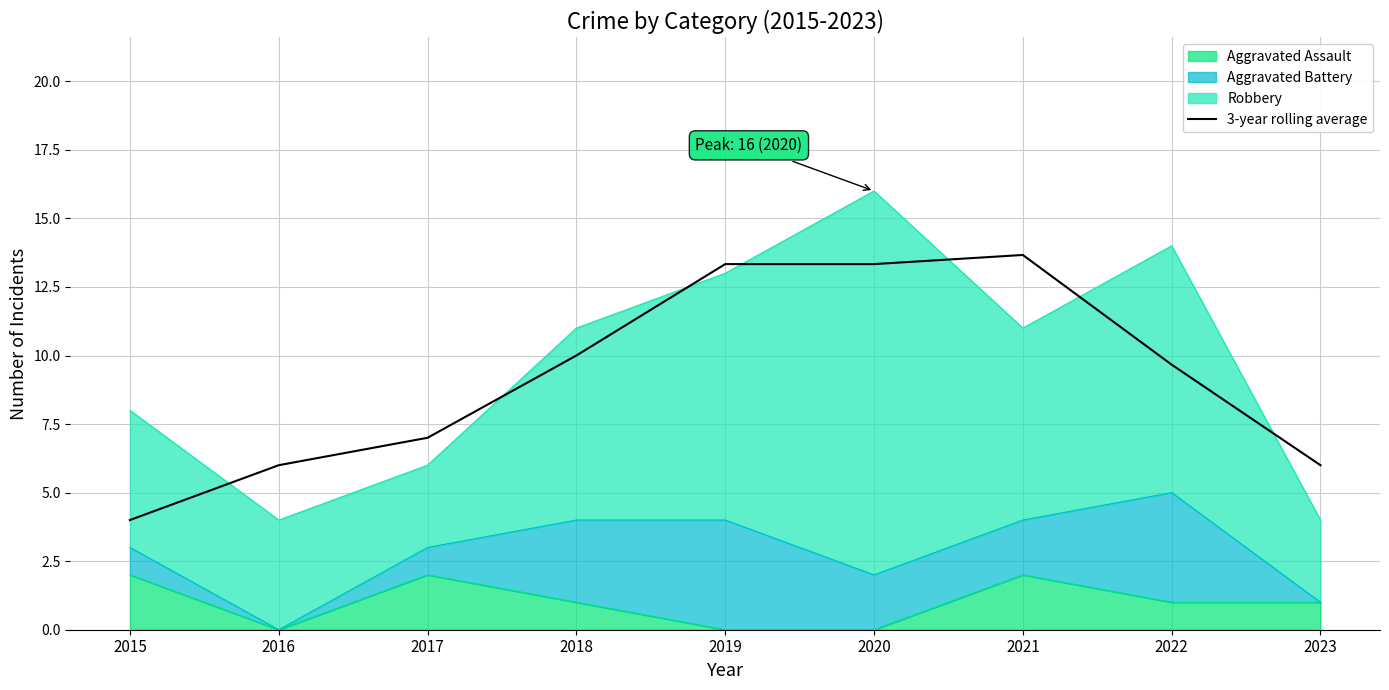

True or false: the data shows 4.5 at 2020.

False